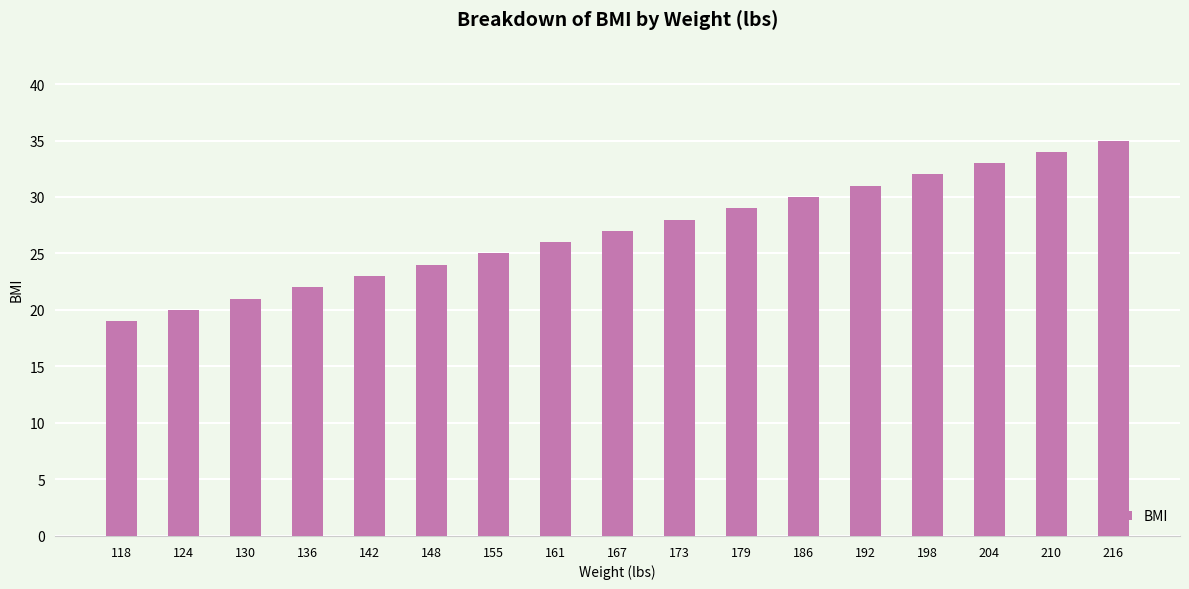

What is the value of the 6th bar from the left?

24